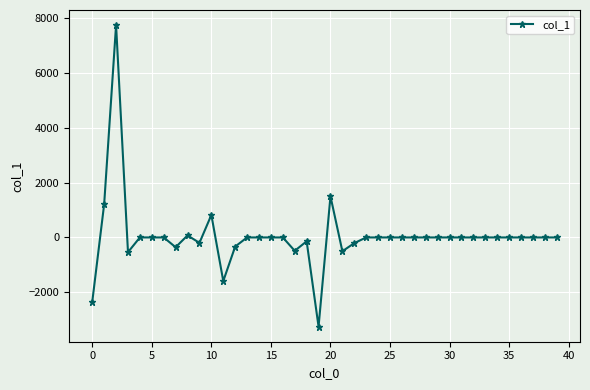

What is the average value?

35.0